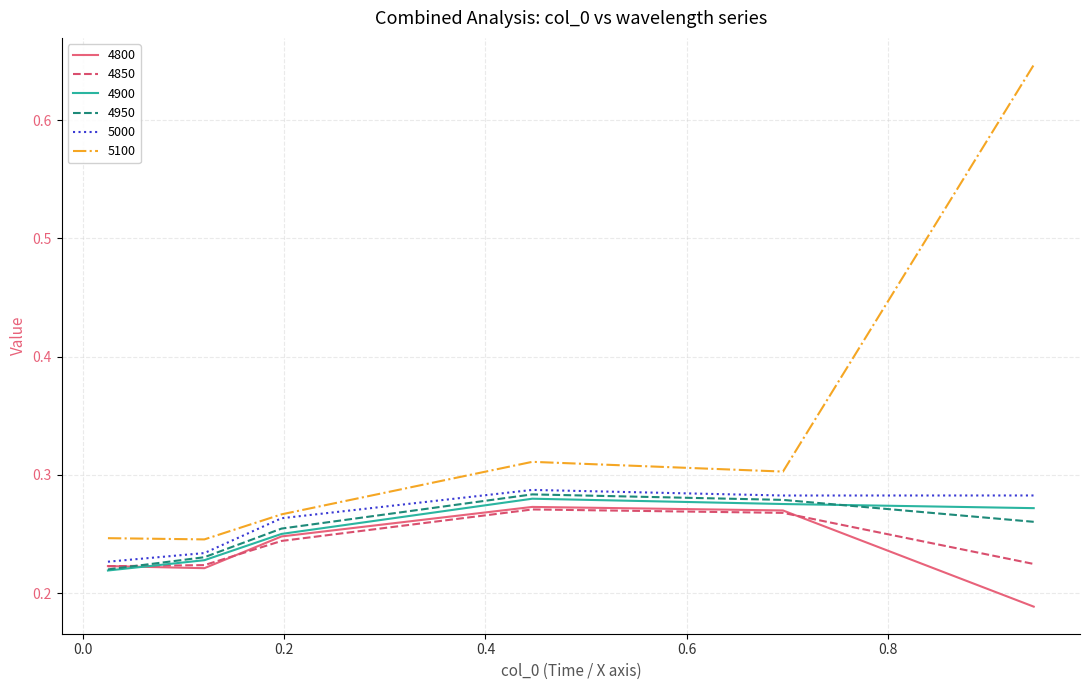

How many lines are shown in the chart?

6